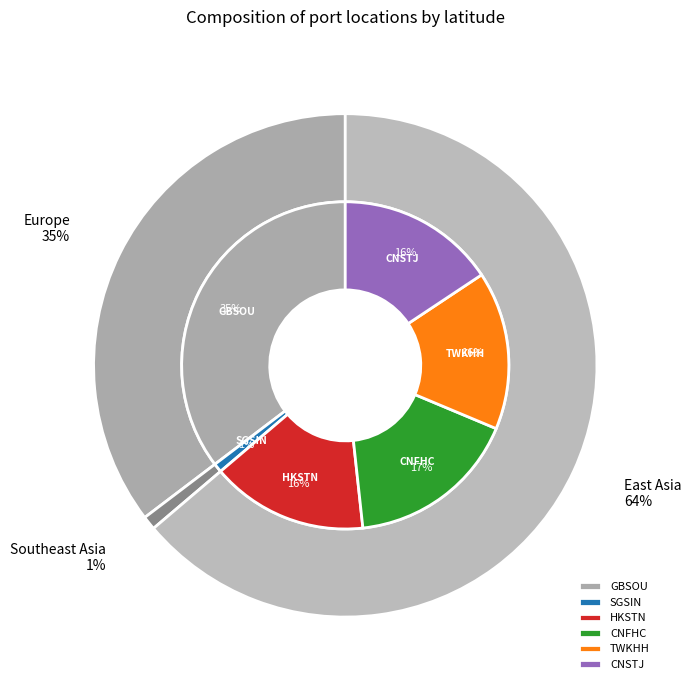

What percentage is NOT represented by CNFHC?

83.0%